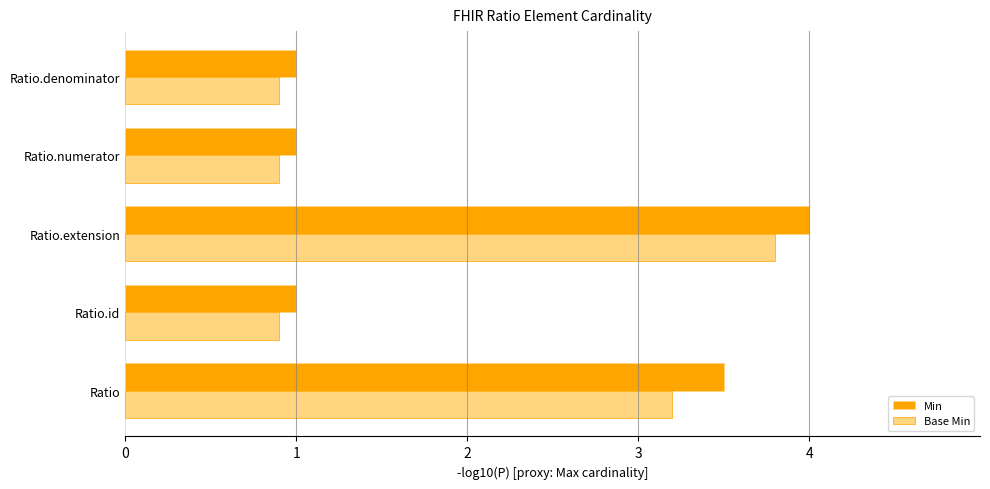

The value of Min at Ratio.id is 1.0. True or false?

True